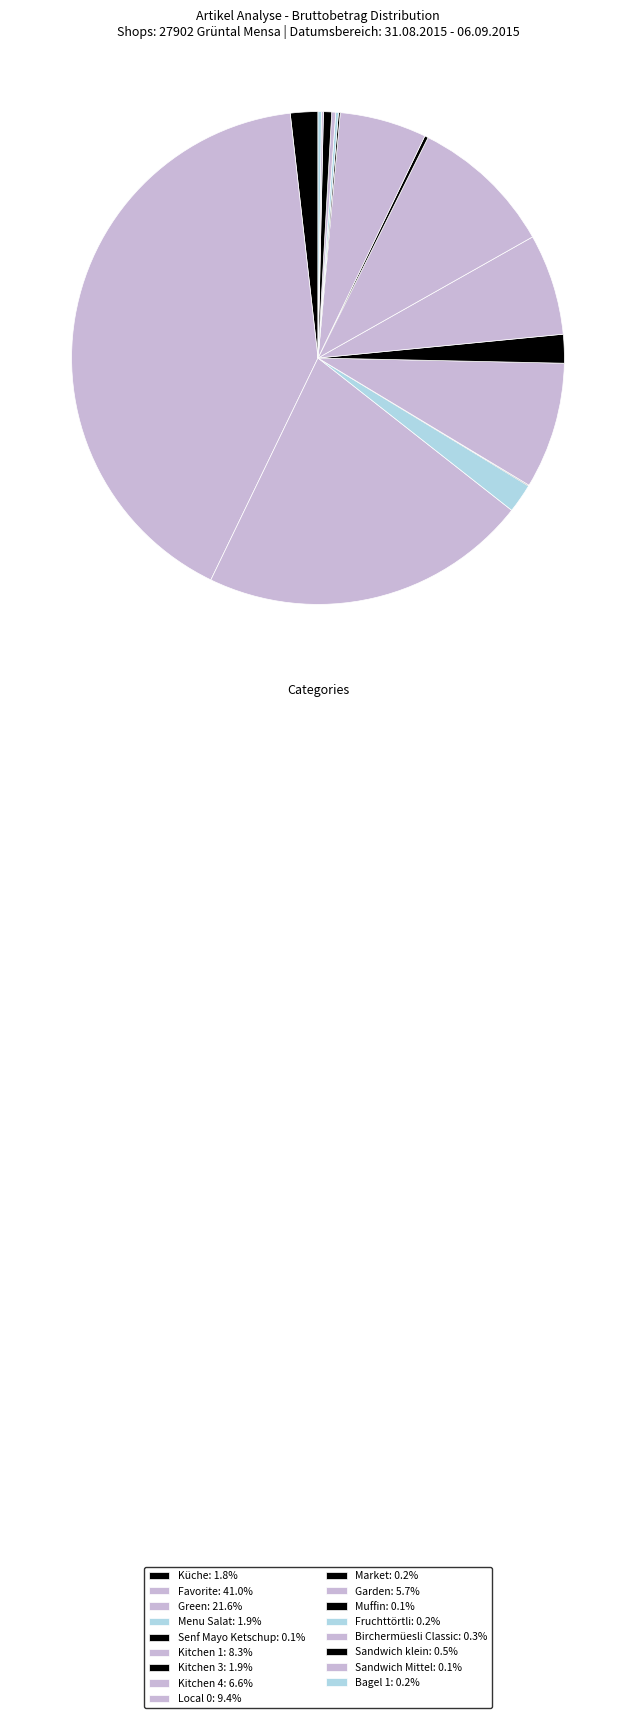

Is there any slice that represents more than half of the pie?

No